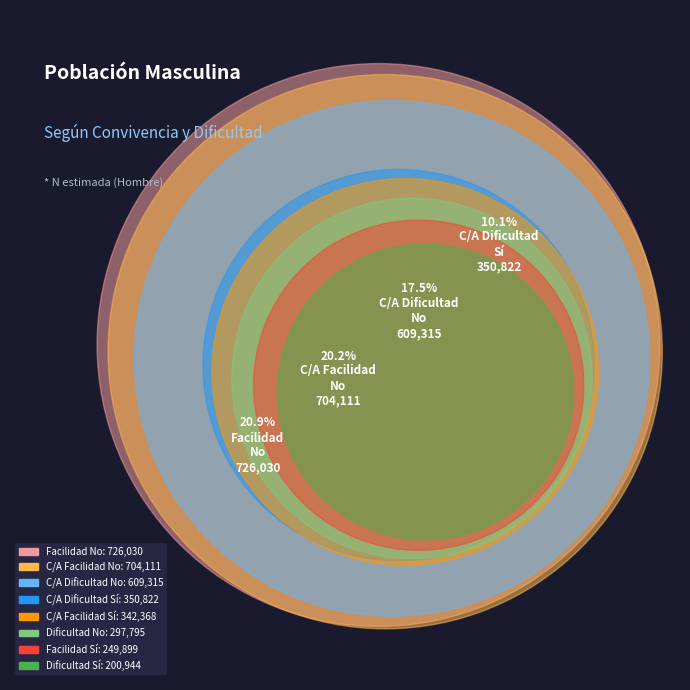

Which slice is the largest?

Con facilidad - No